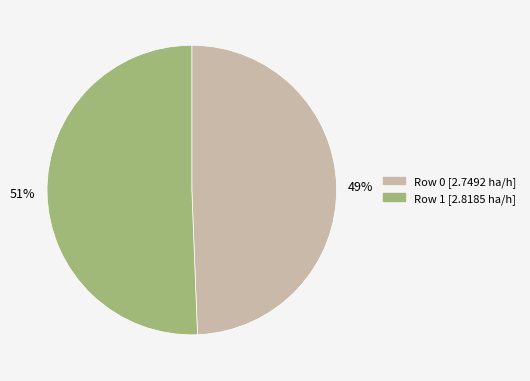

How many segments does this pie chart have?

2